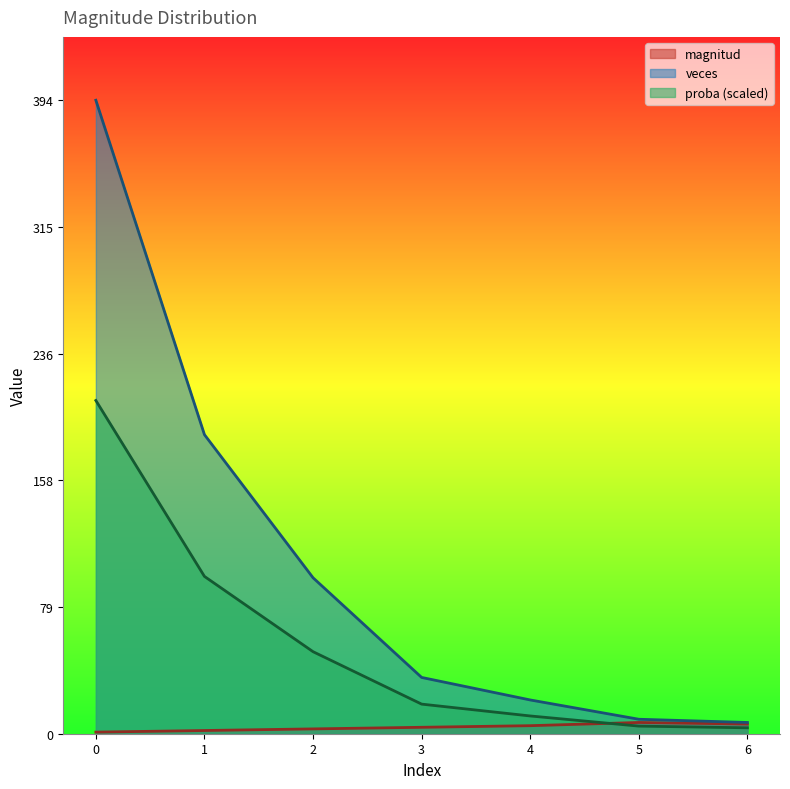

What is the minimum value shown in the chart?

1.0